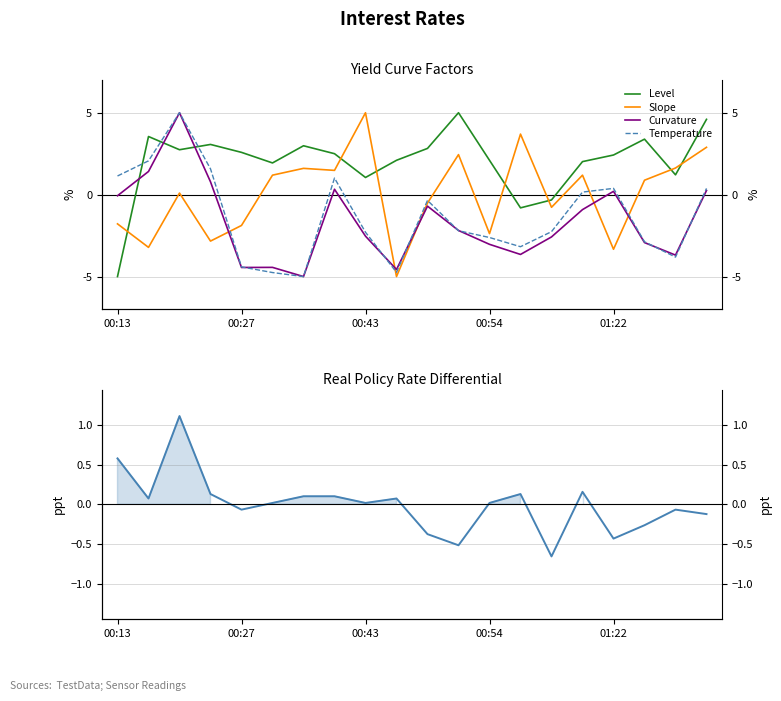

Where is Curvature nearest to the value 0?

00:13